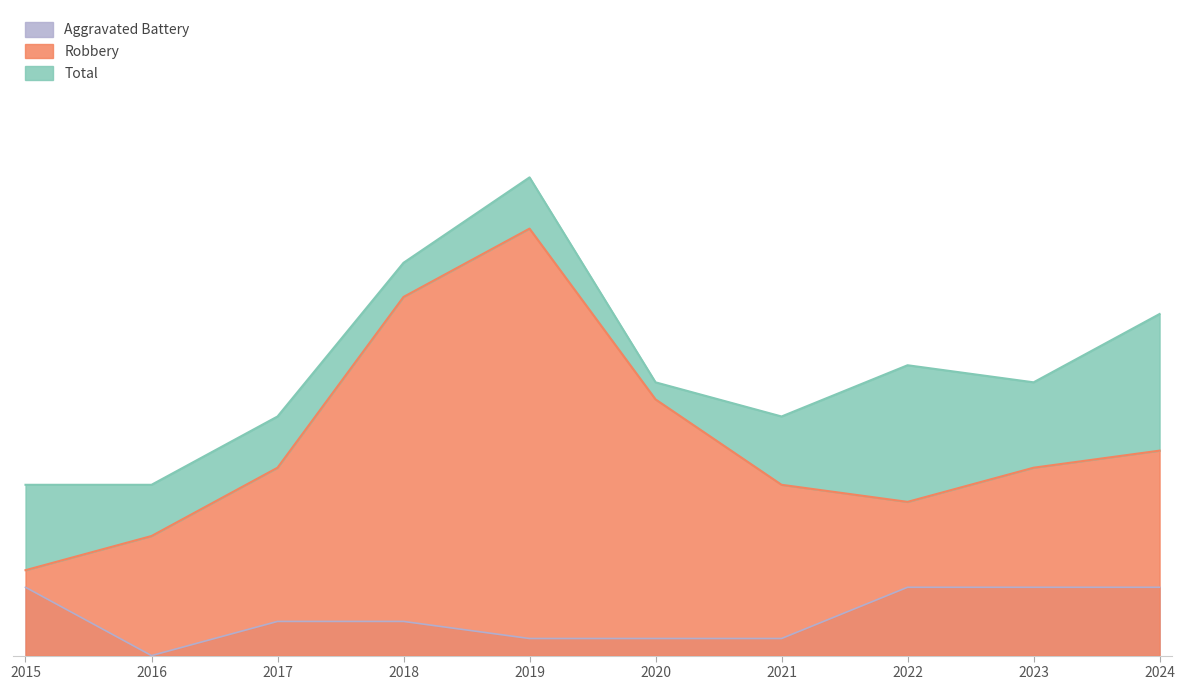

What is the difference between the Total values at 2018 and 2023?

7